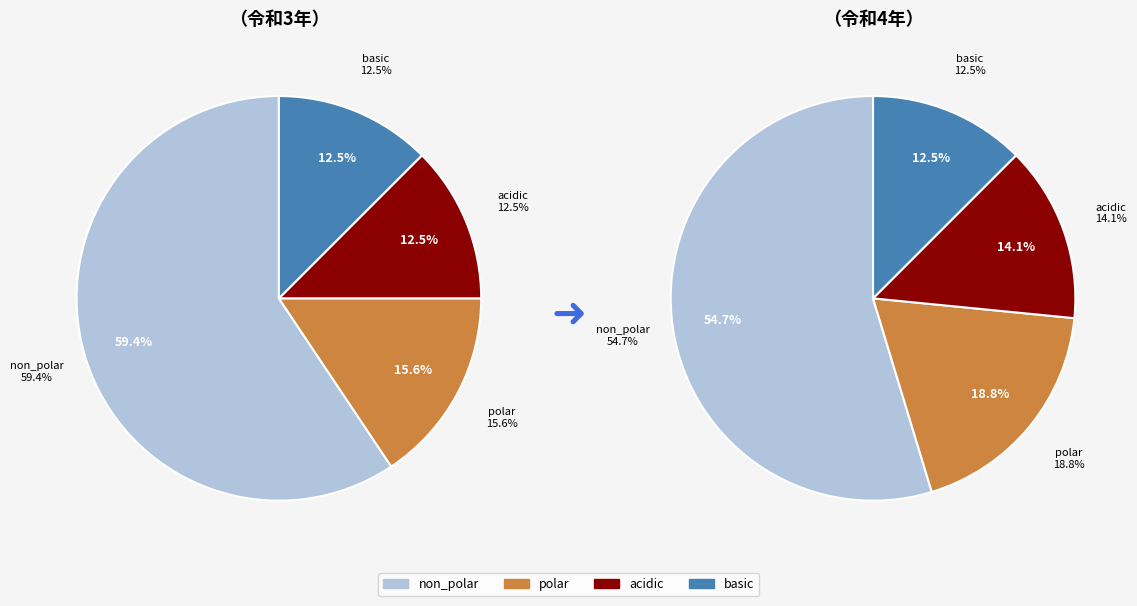

What percentage is NOT represented by acidic?

87.5%